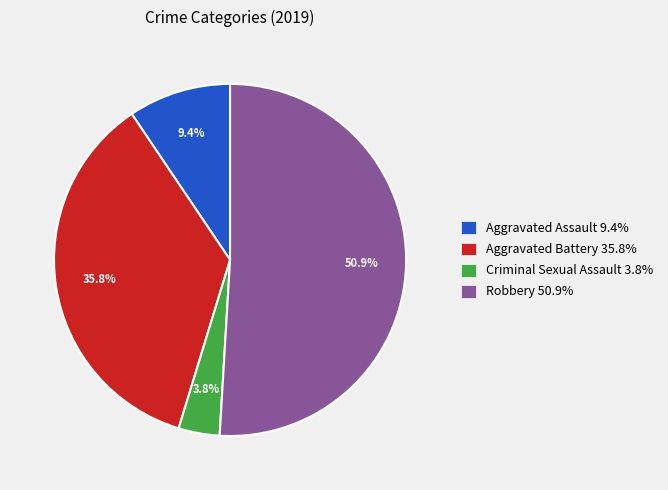

Between Aggravated Assault 9.4% and Aggravated Battery 35.8%, which is larger?

Aggravated Battery 35.8%